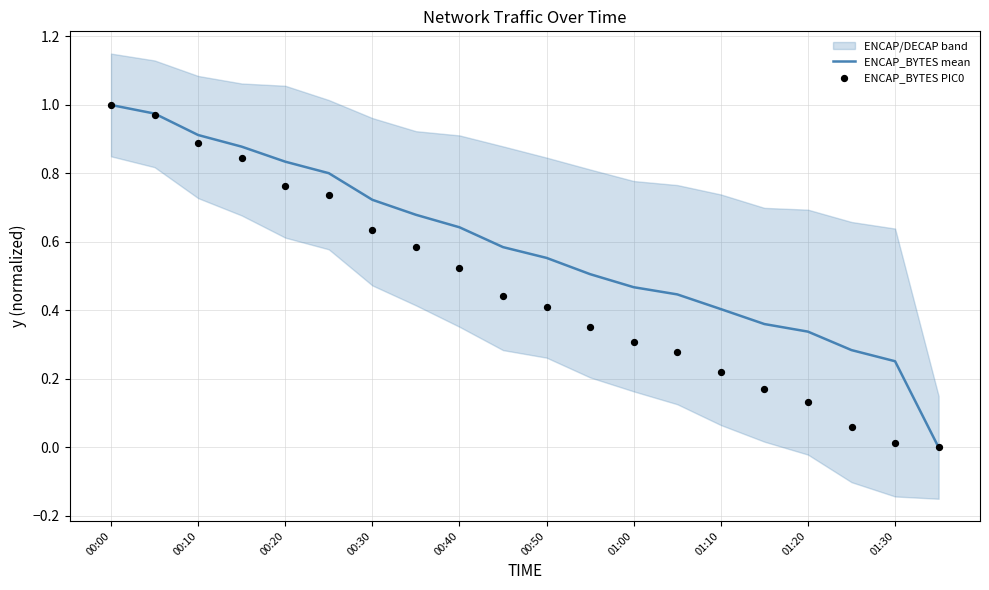

Which series reaches the maximum Y coordinate?

ENCAP_BYTES mean